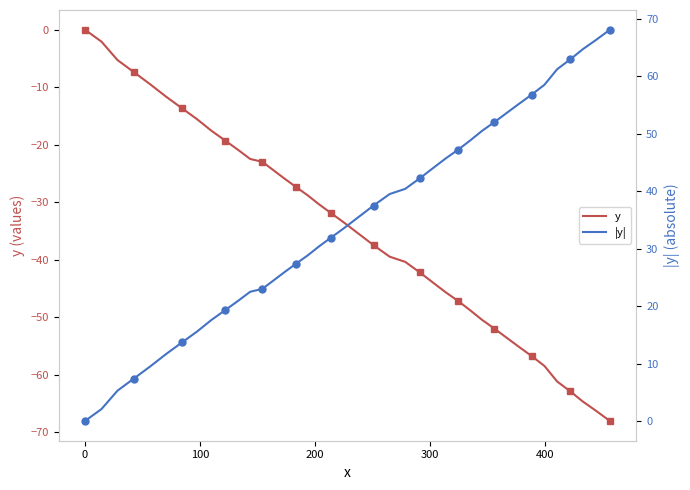

How many data points in y are less than -33?

21